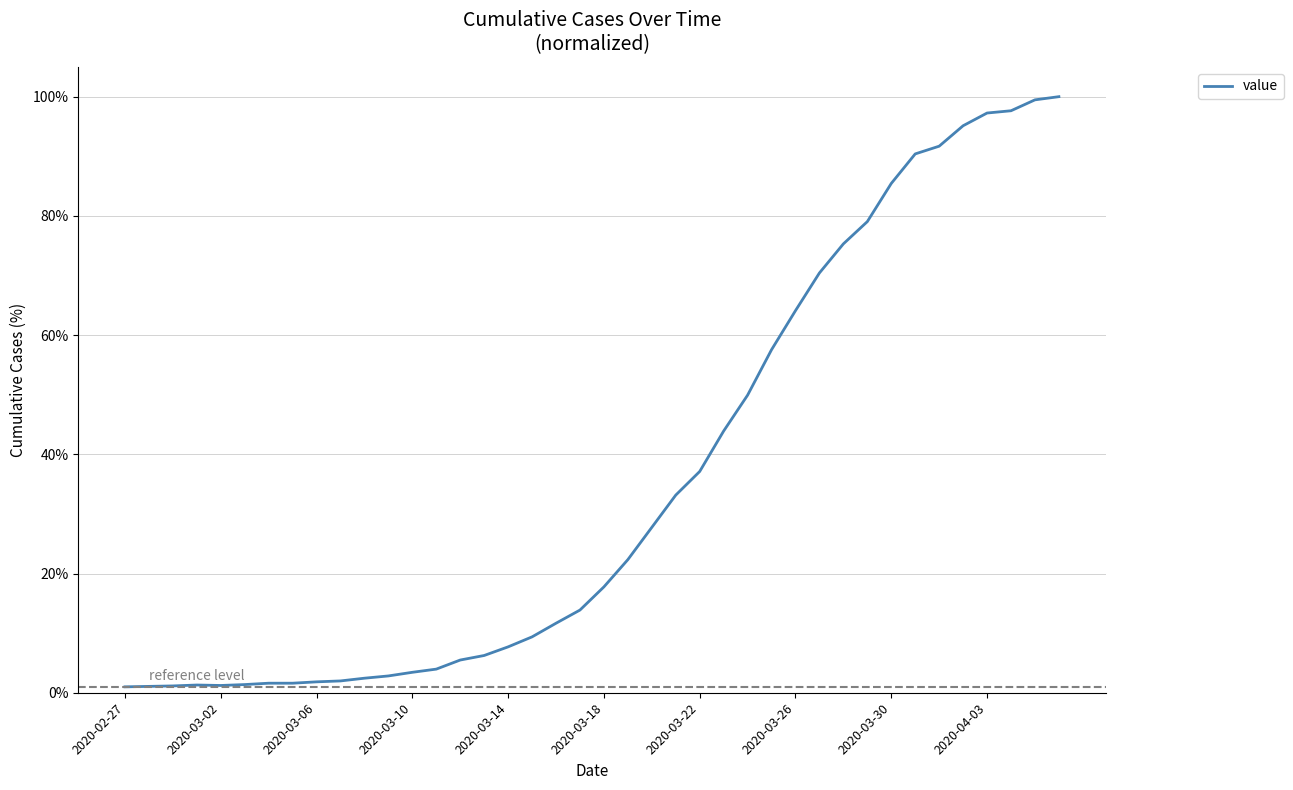

What is the maximum value shown in the chart?

100.0